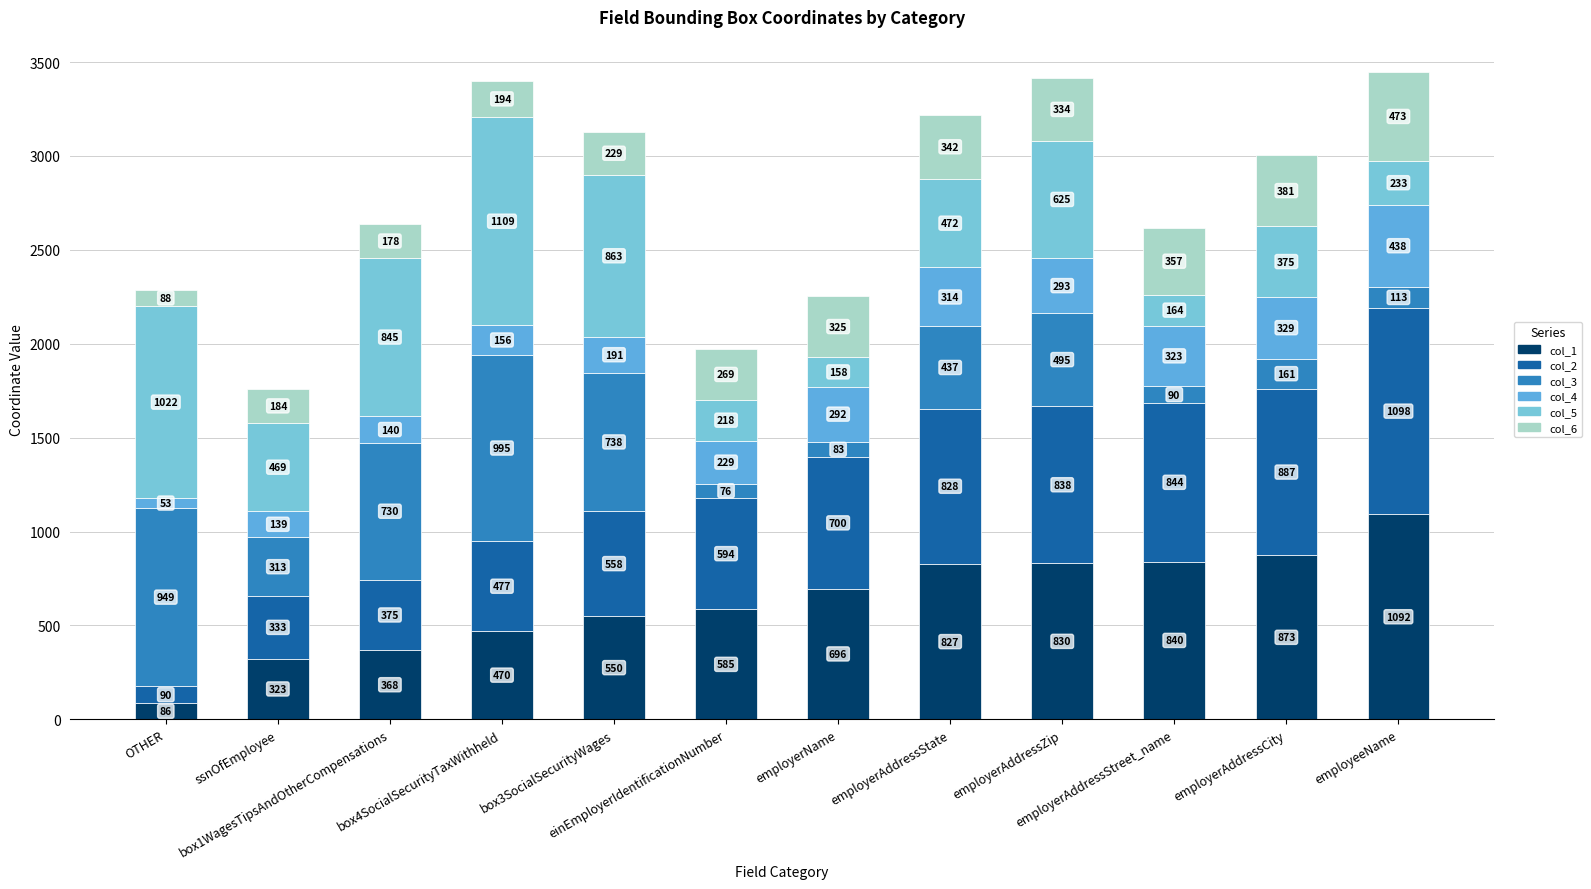

Between ssnOfEmployee and employerAddressStreet_name, which series saw the biggest shift?

col_1